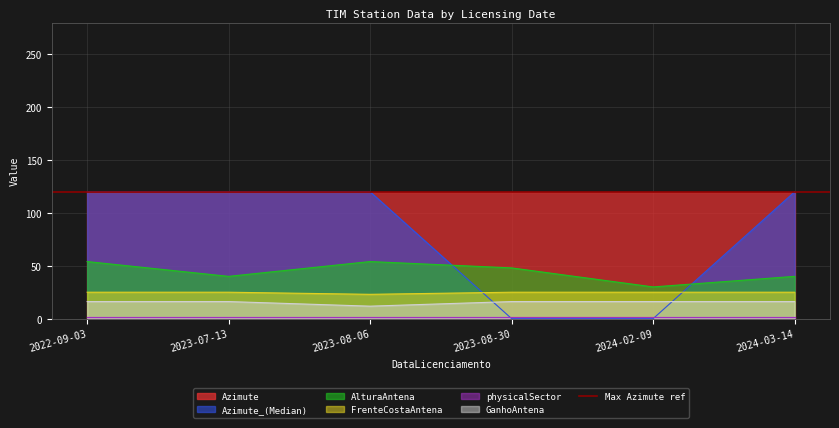

Which category has the lowest value in the AlturaAntena series?

2024-02-09